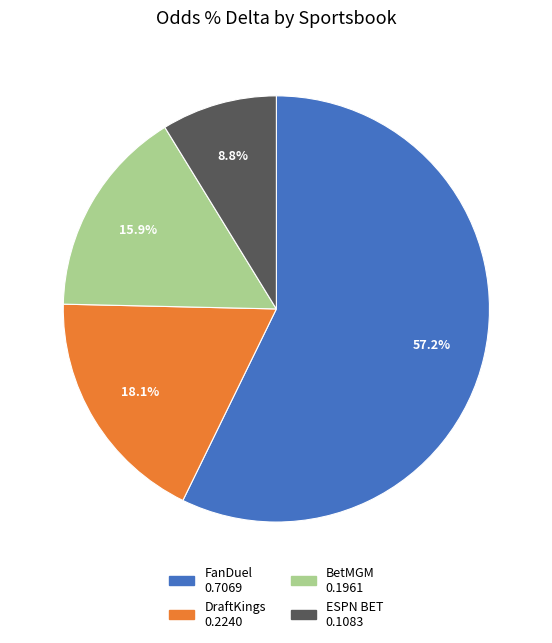

Does ESPN BET represent more than half of the total?

No